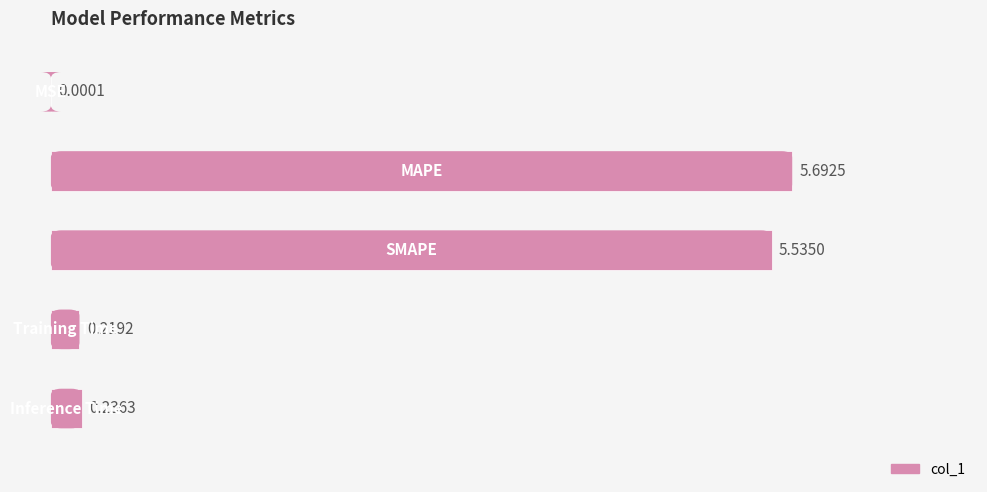

What is the sum of all values?

11.7